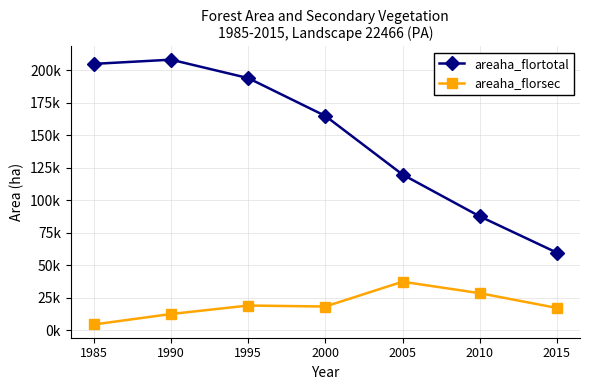

At which label is areaha_flortotal closest to 133973?

2005